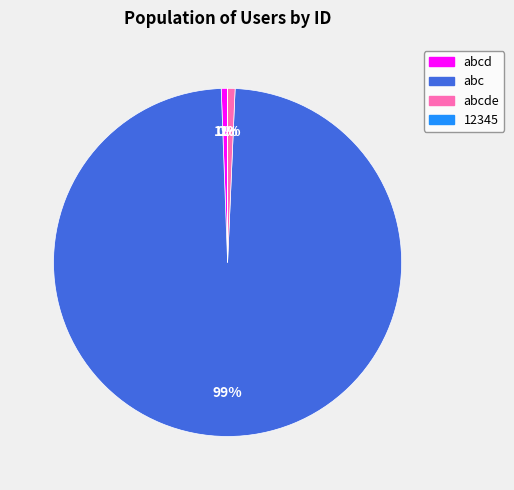

Is there a majority slice in this chart?

Yes